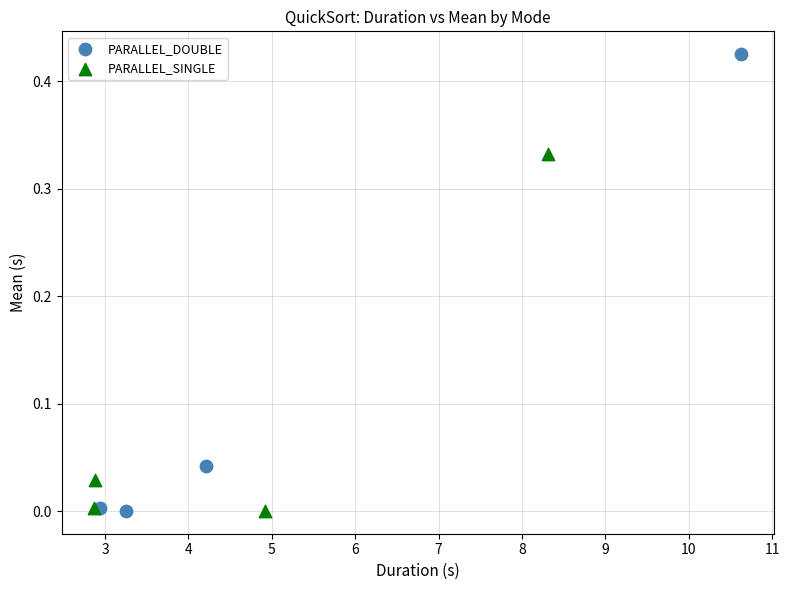

Which series contains the highest Y value?

PARALLEL_DOUBLE